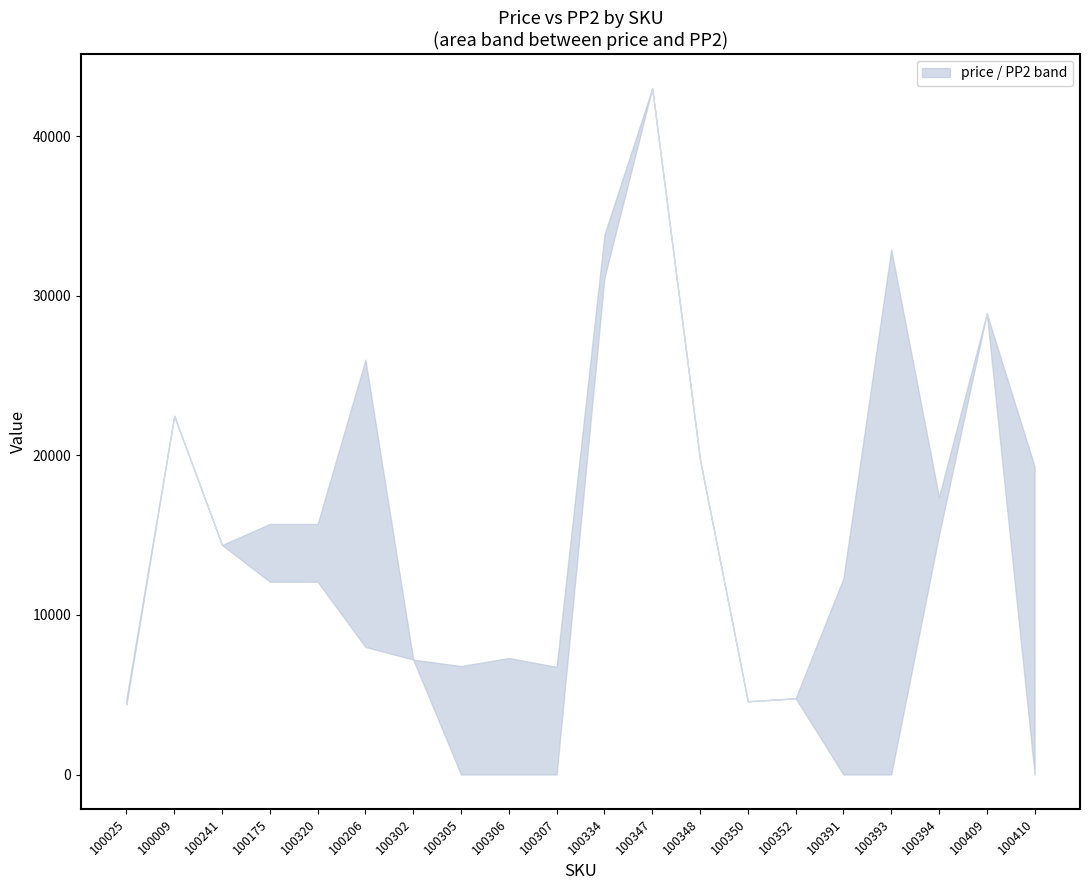

What is the sum of the price values at 100394 and 100175?

33099